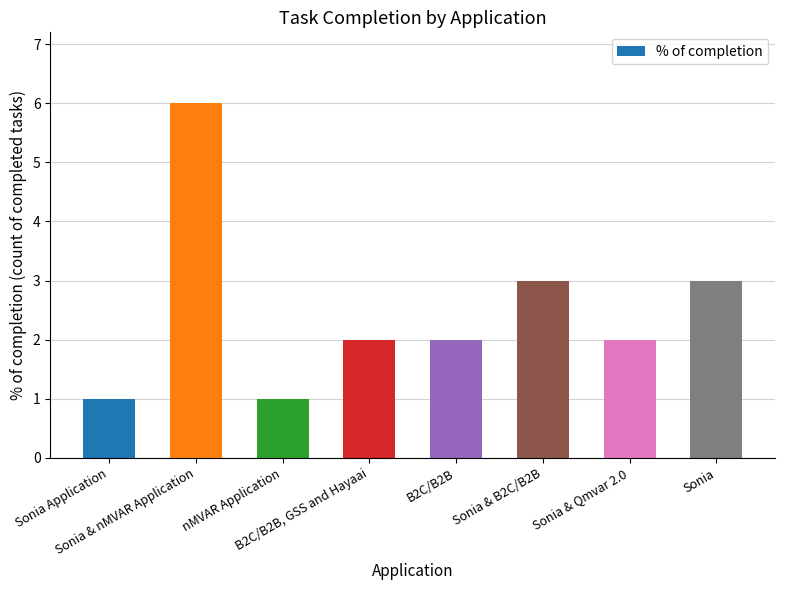

What is the greatest value displayed?

6